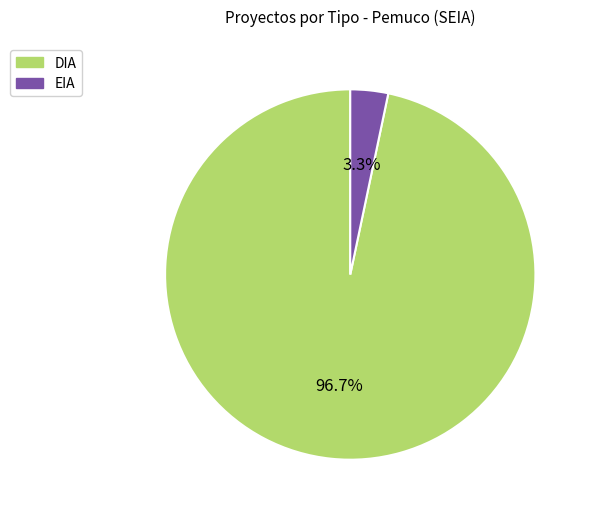

Count the number of slices in the pie.

2